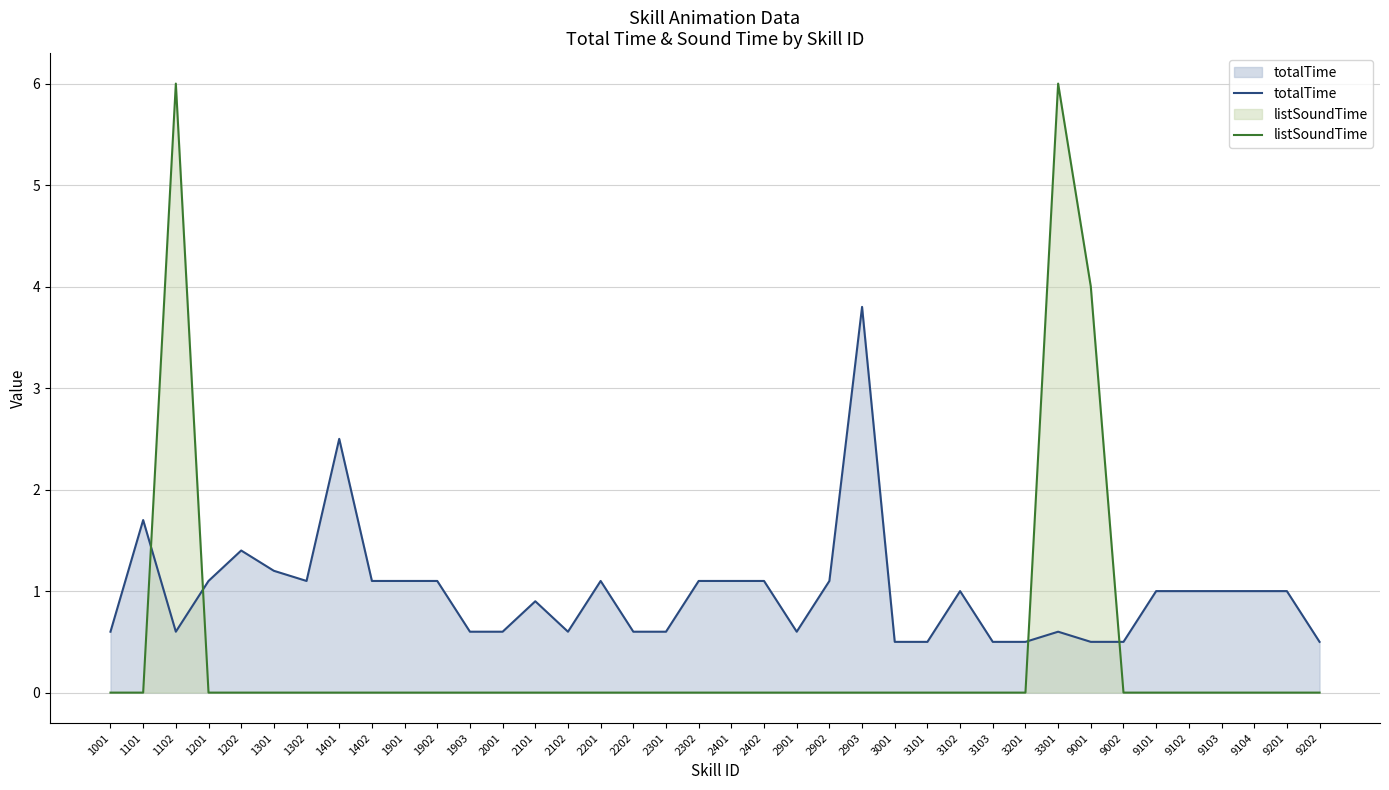

Reading left to right, list all the values displayed in this chart.

totalTime: 1001=0.6	1101=1.7	1102=0.6	1201=1.1	1202=1.4	1301=1.2	1302=1.1	1401=2.5	1402=1.1	1901=1.1	1902=1.1	1903=0.6	2001=0.6	2101=0.9	2102=0.6	2201=1.1	2202=0.6	2301=0.6	2302=1.1	2401=1.1	2402=1.1	2901=0.6	2902=1.1	2903=3.8	3001=0.5	3101=0.5	3102=1.0	3103=0.5	3201=0.5	3301=0.6	9001=0.5	9002=0.5	9101=1.0	9102=1.0	9103=1.0	9104=1.0	9201=1.0	9202=0.5
listSoundTime: 1001=0.0	1101=0.0	1102=6.0	1201=0.0	1202=0.0	1301=0.0	1302=0.0	1401=0.0	1402=0.0	1901=0.0	1902=0.0	1903=0.0	2001=0.0	2101=0.0	2102=0.0	2201=0.0	2202=0.0	2301=0.0	2302=0.0	2401=0.0	2402=0.0	2901=0.0	2902=0.0	2903=0.0	3001=0.0	3101=0.0	3102=0.0	3103=0.0	3201=0.0	3301=6.0	9001=4.0	9002=0.0	9101=0.0	9102=0.0	9103=0.0	9104=0.0	9201=0.0	9202=0.0